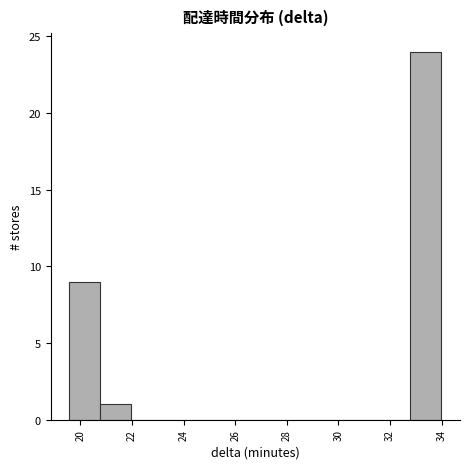

Reading left to right, transcribe this chart: for each bar, give the range it covers on the x-axis and its height. Neither the bar edges nor the heights are printed on the chart, so give them approximately, as read against the axes.

19.6 to 20.8: 9
20.8 to 22.0: 1
22.0 to 23.2: 0
23.2 to 24.4: 0
24.4 to 25.6: 0
25.6 to 26.8: 0
26.8 to 28.0: 0
28.0 to 29.2: 0
29.2 to 30.4: 0
30.4 to 31.6: 0
31.6 to 32.8: 0
32.8 to 34.0: 24